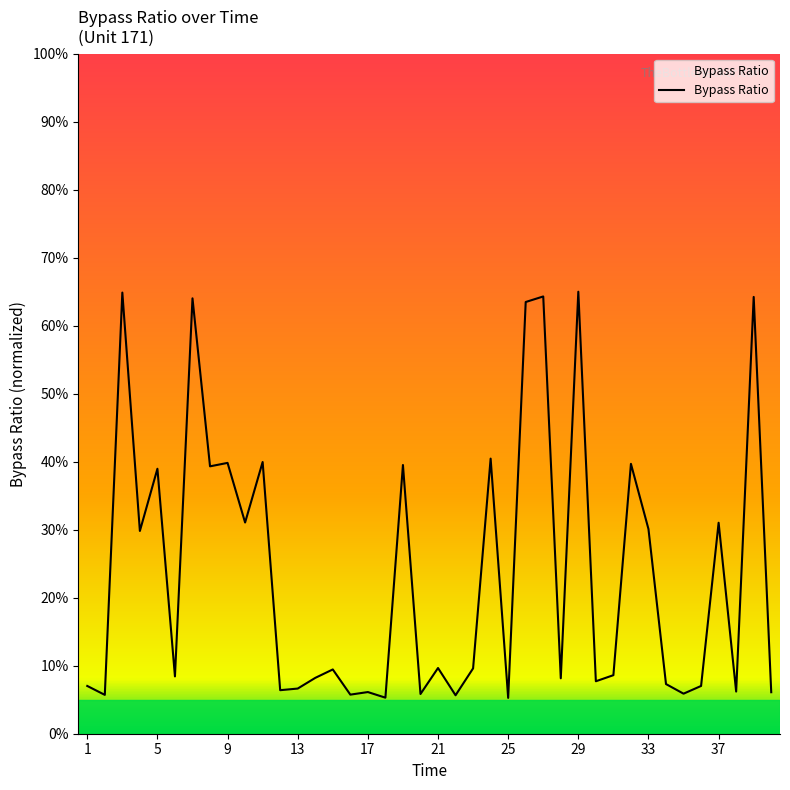

What is the greatest value displayed?

65.0